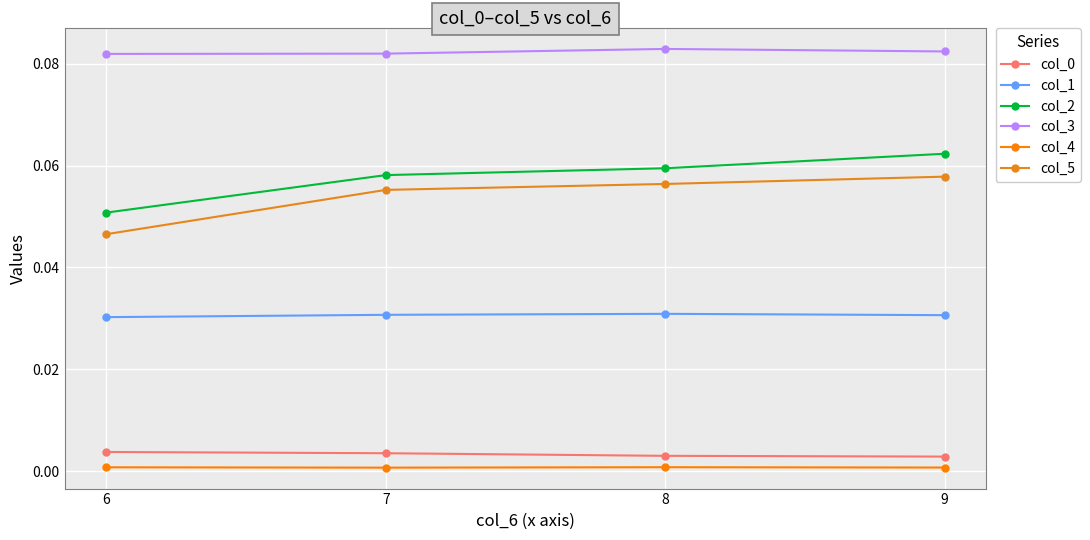

Is it true that col_1 equals 0.0 at 9?

True